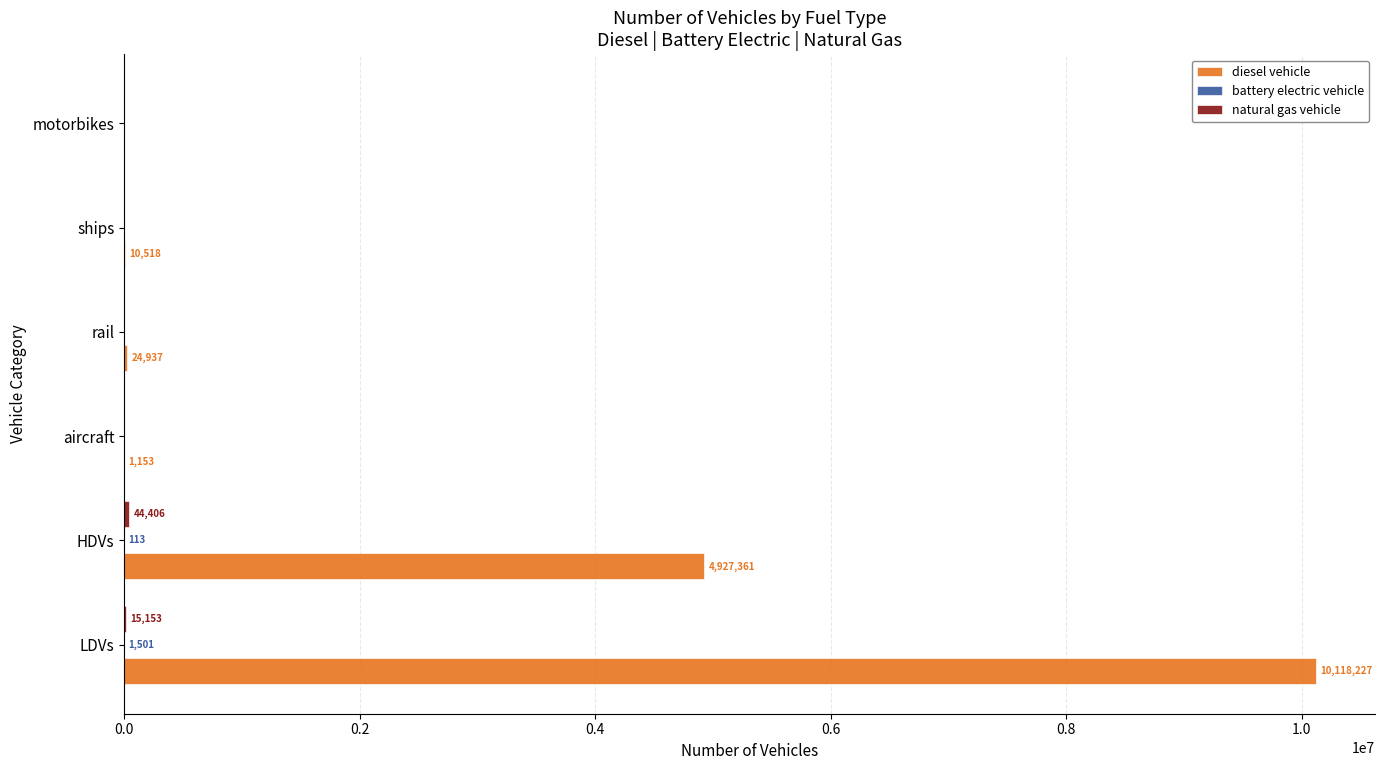

True or false: diesel vehicle has a value of 0.0 at motorbikes.

True